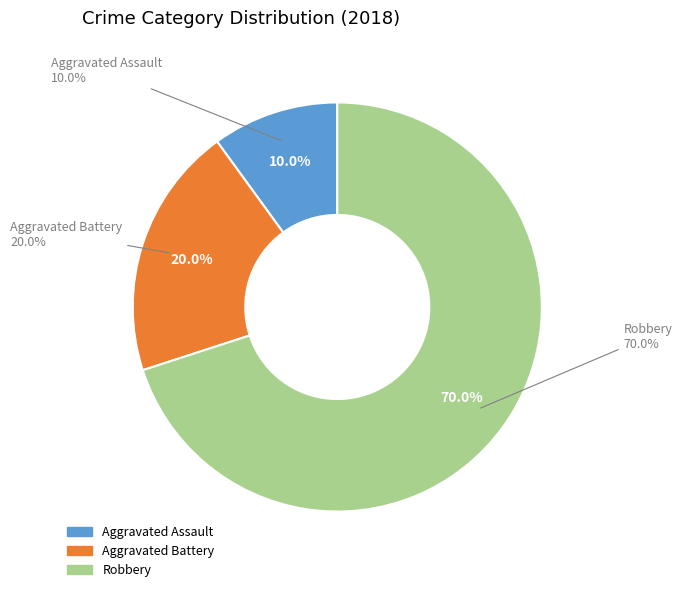

Between Aggravated Assault and Aggravated Battery, which is larger?

Aggravated Battery